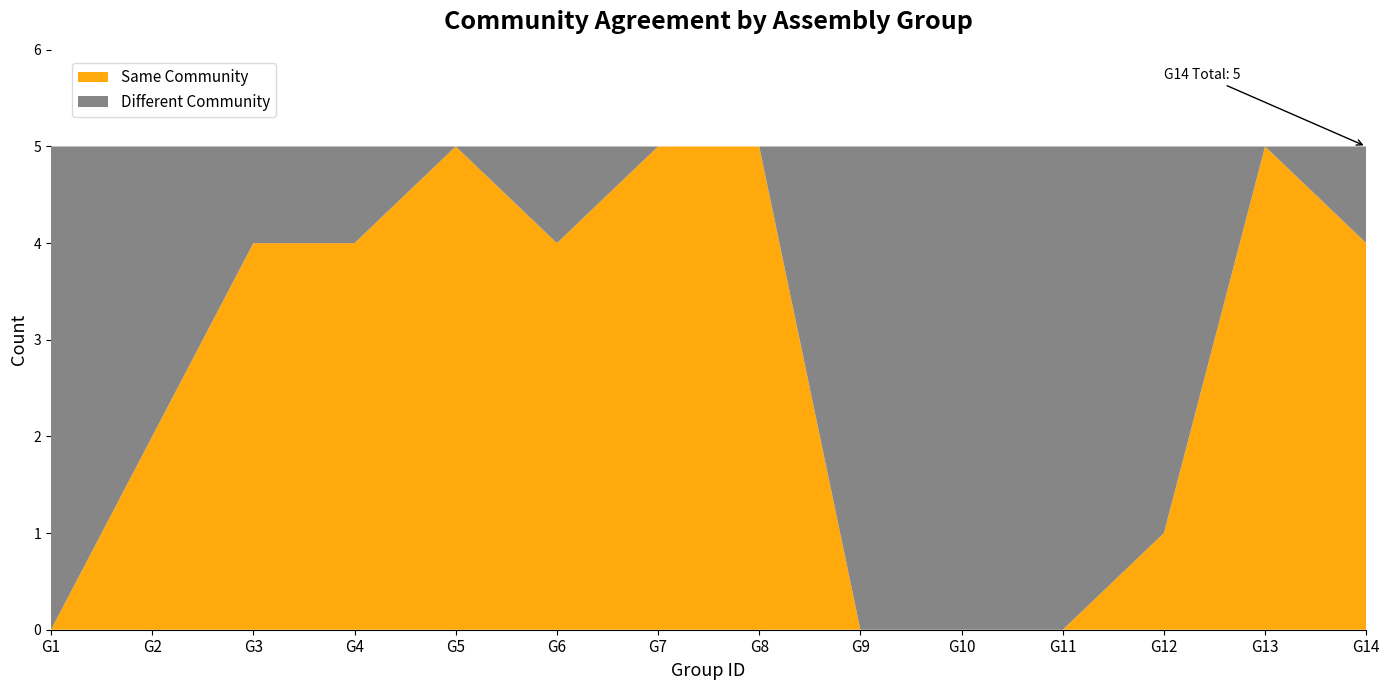

Reading left to right, what are all the values shown in this chart?

Same Community: G1=0	G2=2	G3=4	G4=4	G5=5	G6=4	G7=5	G8=5	G9=0	G10=0	G11=0	G12=1	G13=5	G14=4
Different Community: G1=5	G2=3	G3=1	G4=1	G5=0	G6=1	G7=0	G8=0	G9=5	G10=5	G11=5	G12=4	G13=0	G14=1